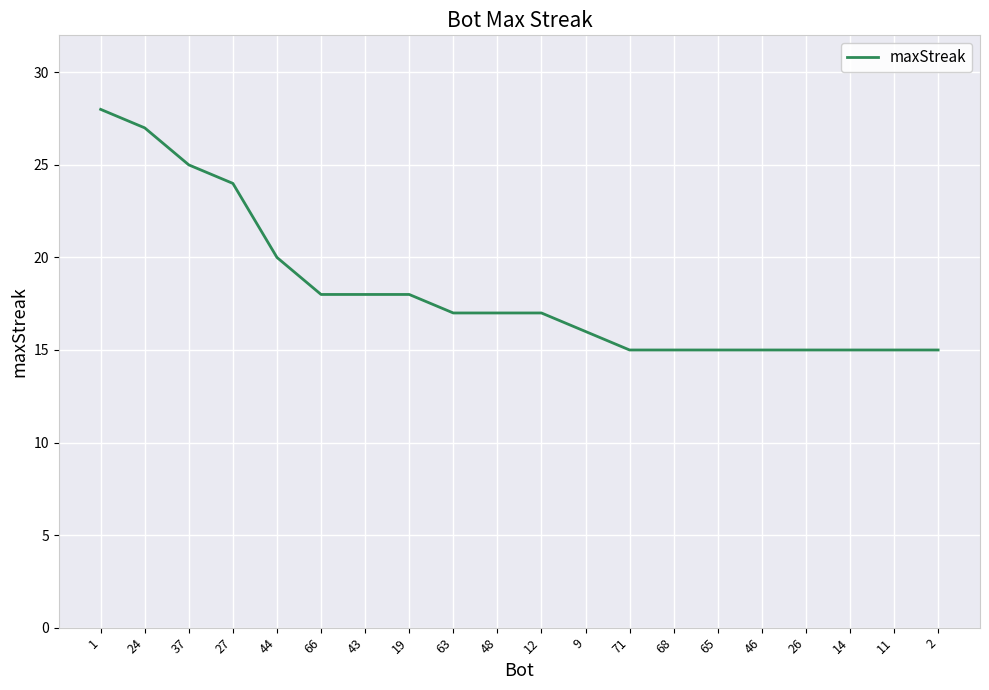

Reading left to right, what are all the values shown in this chart?

28	27	25	24	20	18	18	18	17	17	17	16	15	15	15	15	15	15	15	15